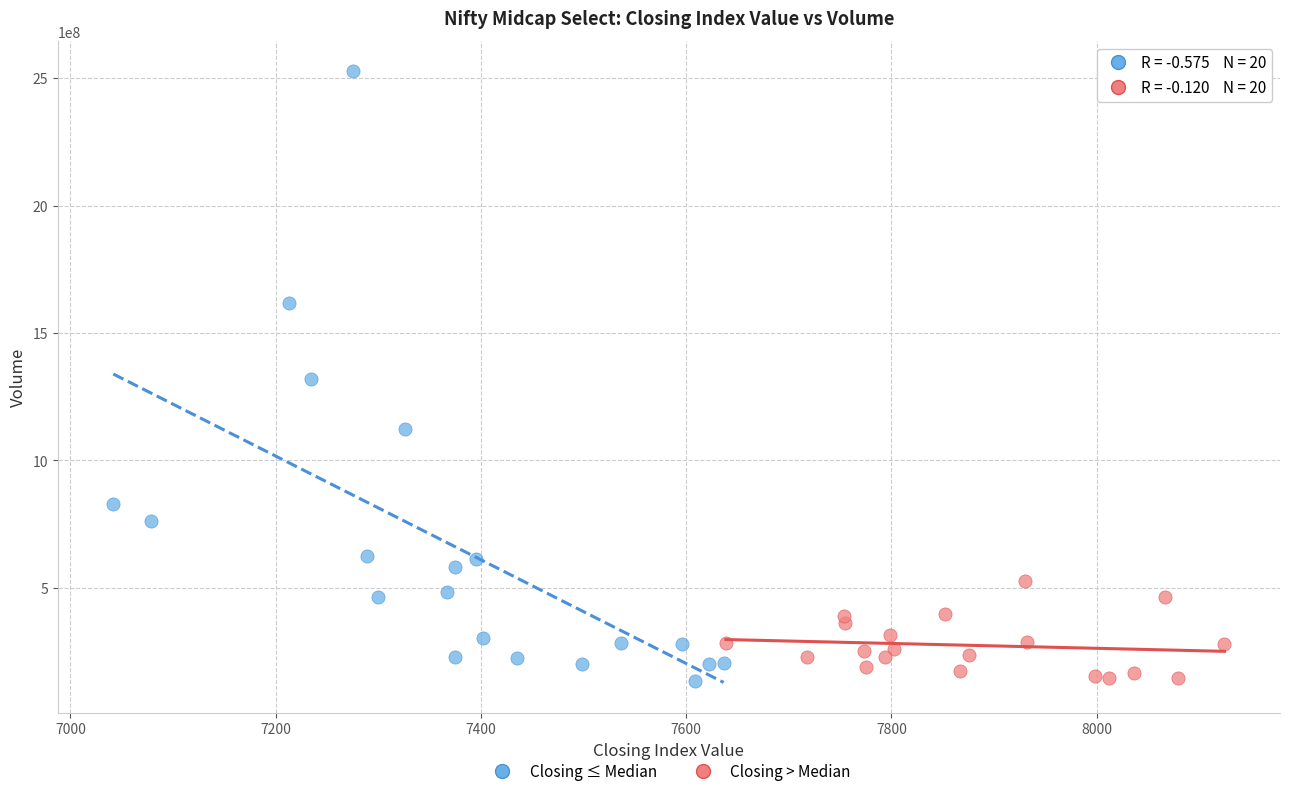

Which series has the widest spread of Y values?

Closing ≤ Median